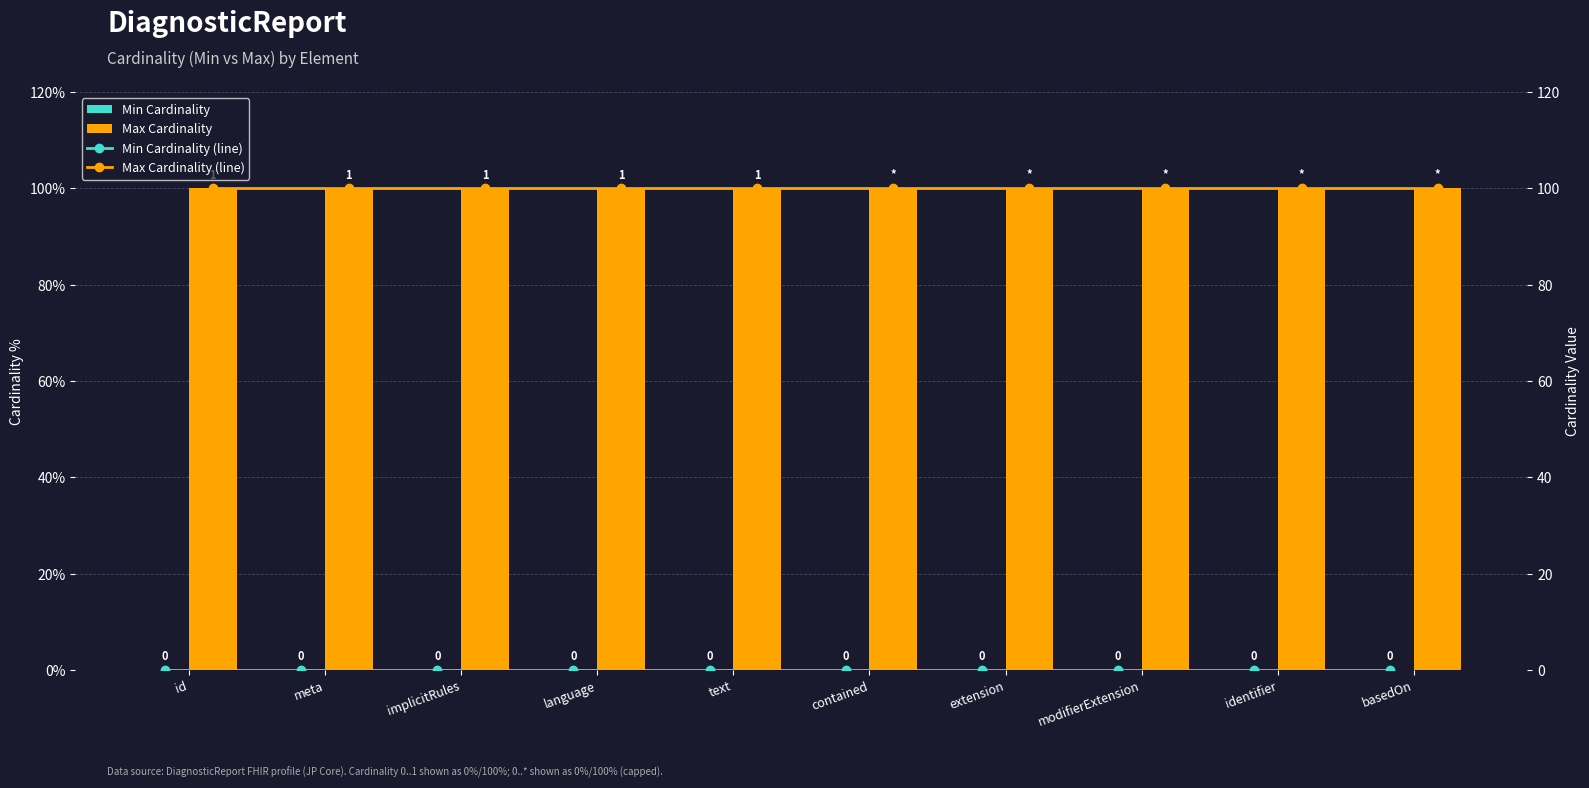

The Min Cardinality series shows 0 at basedOn. True or false?

True